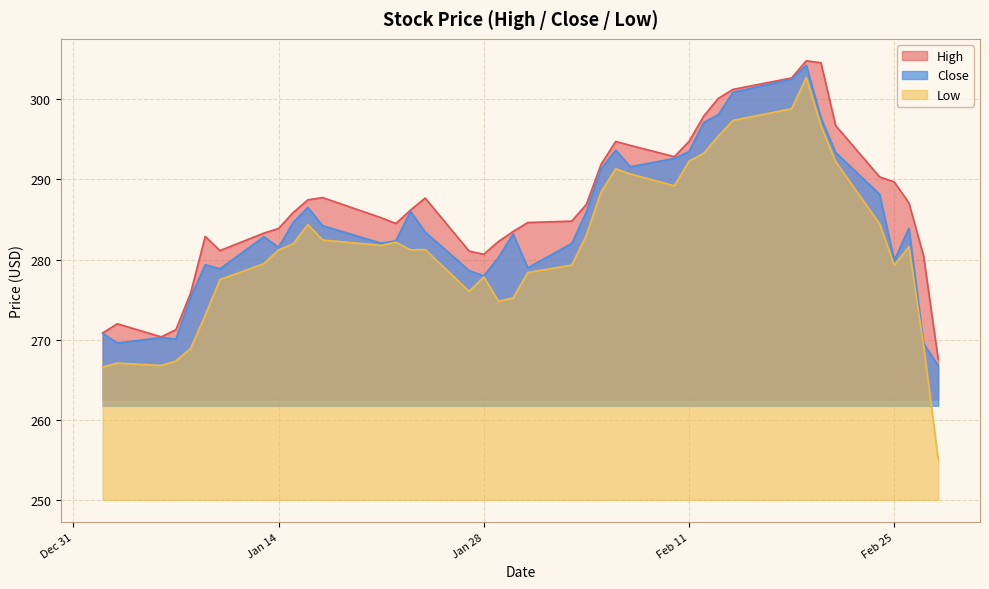

Reading left to right, transcribe all the data shown in this chart.

High: 270.8	272.0	270.4	271.2	275.8	282.9	281.1	283.3	283.9	285.9	287.4	287.7	285.2	284.5	286.2	287.7	281.1	280.7	282.2	283.5	284.6	284.8	286.9	291.9	294.7	294.2	292.8	294.8	297.9	300.1	301.2	302.7	304.8	304.6	296.7	290.3	289.7	287.1	280.4	267.5
Close: 270.8	269.6	270.3	270.1	275.3	279.4	278.8	282.9	281.5	284.6	286.5	284.2	282.0	282.3	286.0	283.4	278.6	278.0	280.2	283.2	279.0	282.0	286.0	291.3	293.6	291.6	292.6	293.5	297.1	298.1	300.9	302.5	304.3	297.7	293.4	288.2	279.9	283.9	269.6	266.7
Low: 266.6	267.1	266.8	267.3	268.9	273.1	277.5	279.5	281.2	282.0	284.4	282.4	281.8	282.2	281.2	281.2	276.0	277.8	274.8	275.2	278.4	279.3	283.0	288.4	291.3	290.7	289.2	292.3	293.2	295.4	297.4	298.8	302.7	296.7	292.2	284.5	279.3	281.6	269.3	255.0